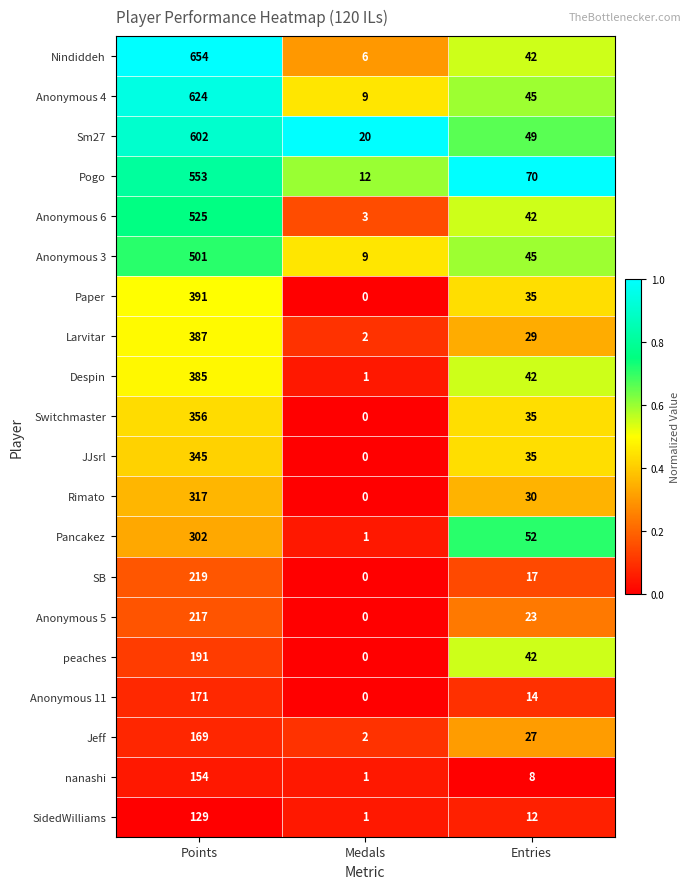

The value of Jeff at Points is 222. True or false?

False